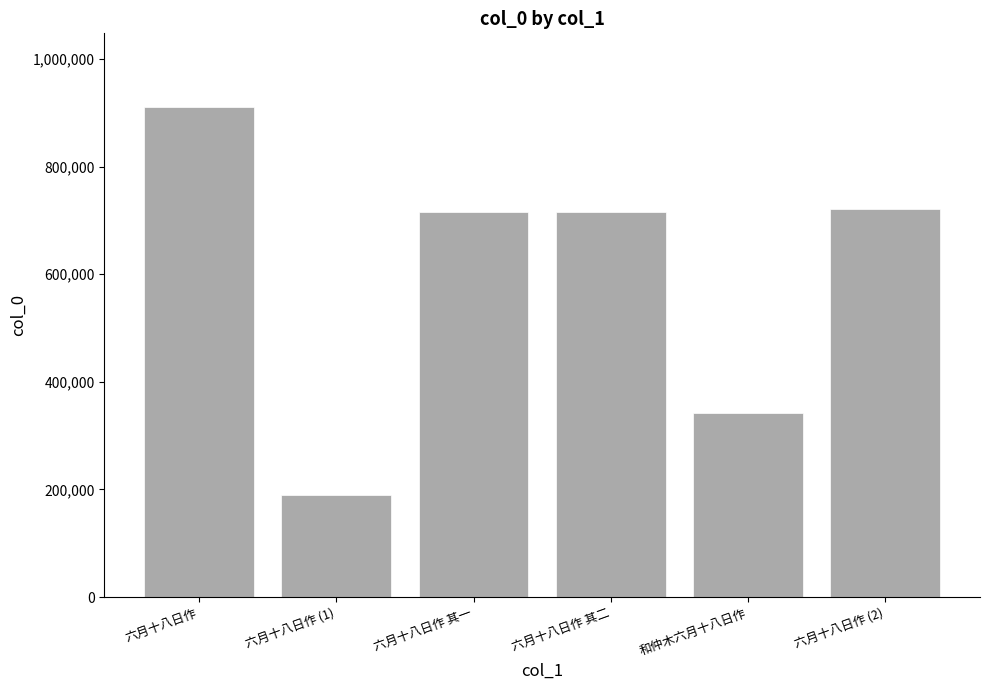

Which label corresponds to the smallest value in the chart?

六月十八日作 (1)